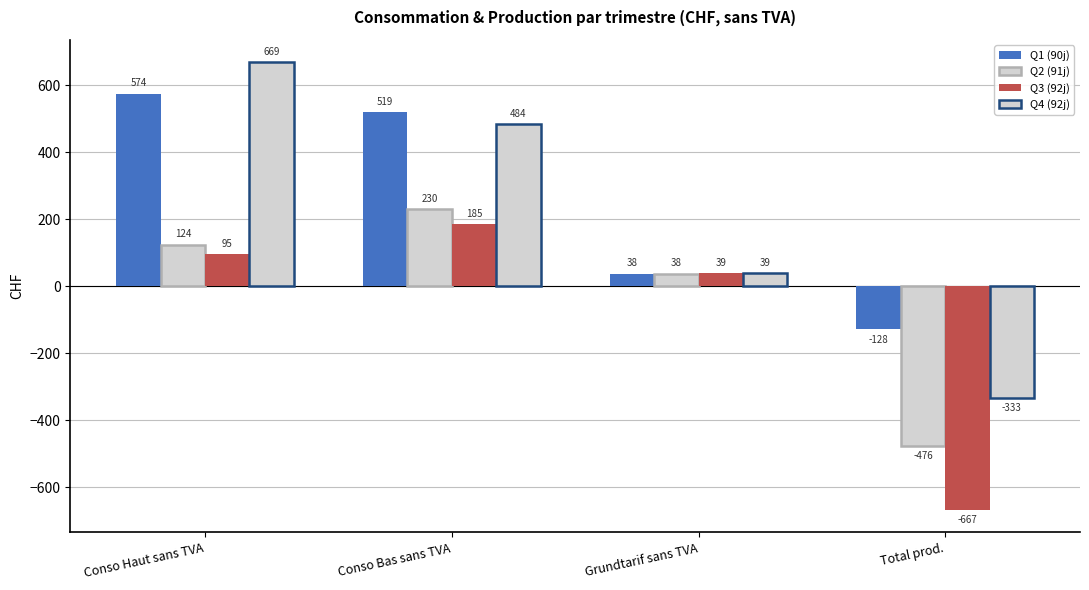

How many positive values does the Q3 (92j) series have?

3